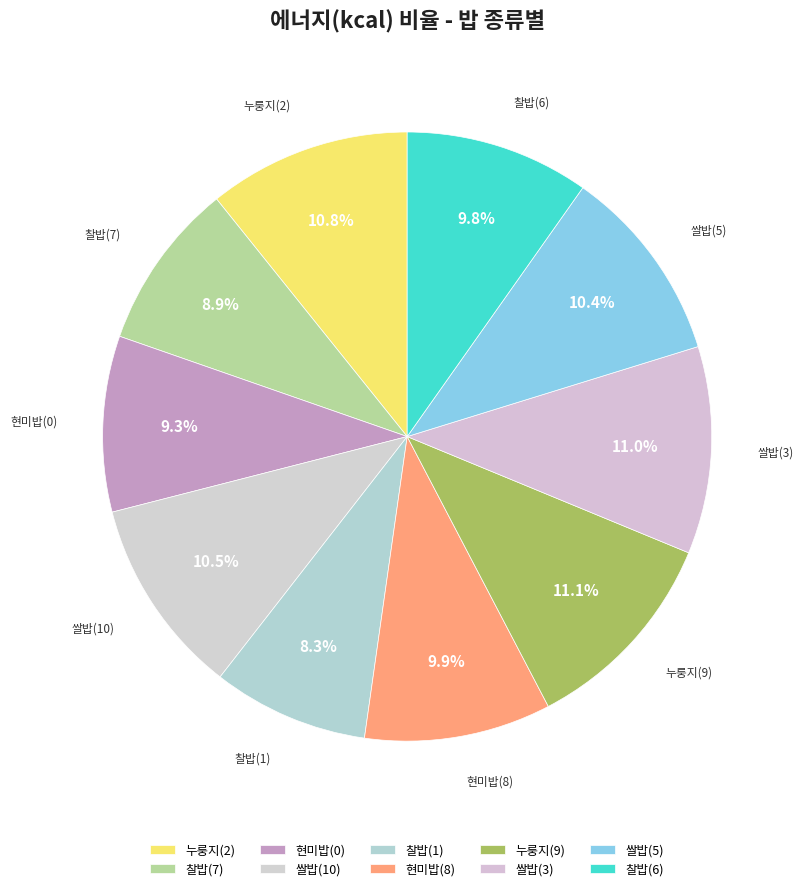

Which has a higher value, 쌀밥(5) or 쌀밥(3)?

쌀밥(3)